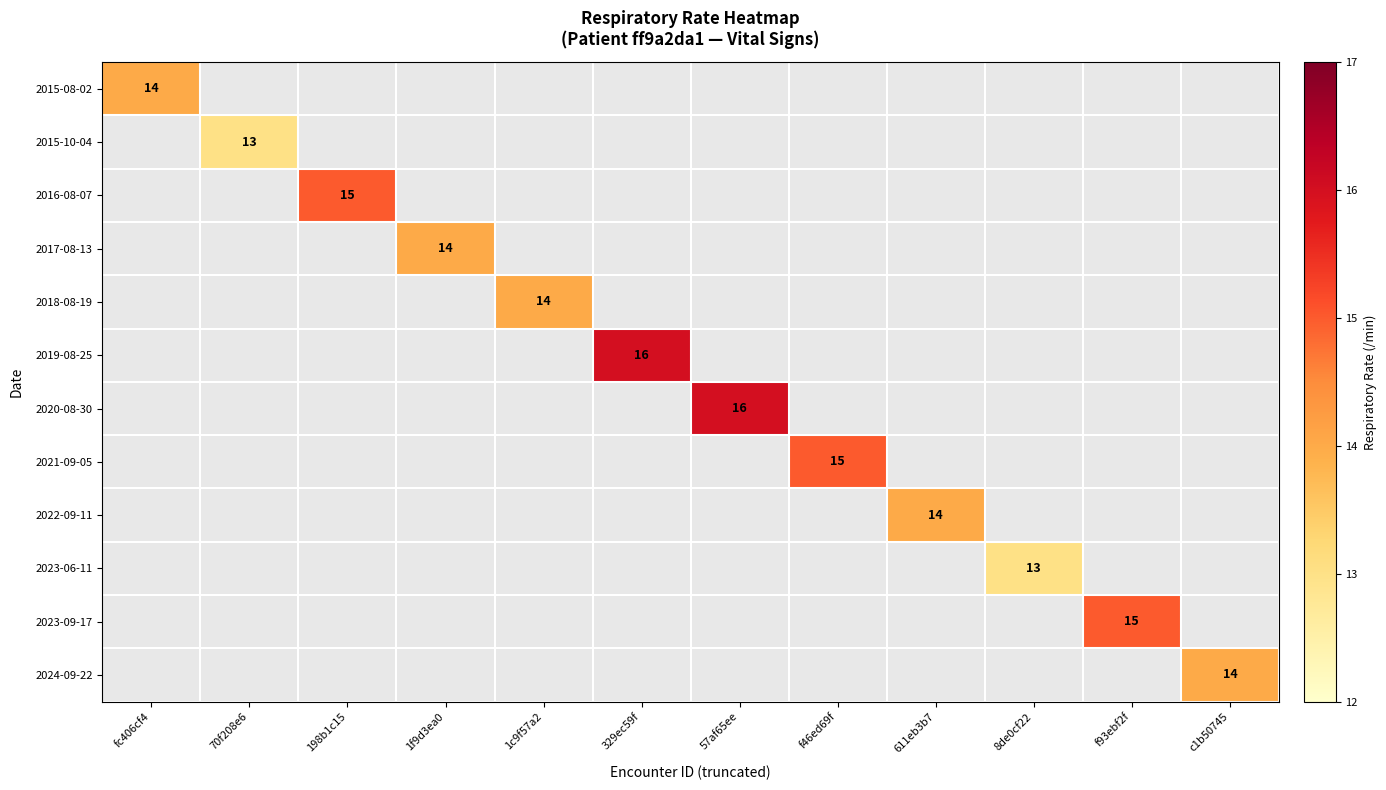

The 2023-09-17 series shows 15 at f93ebf2f. True or false?

True